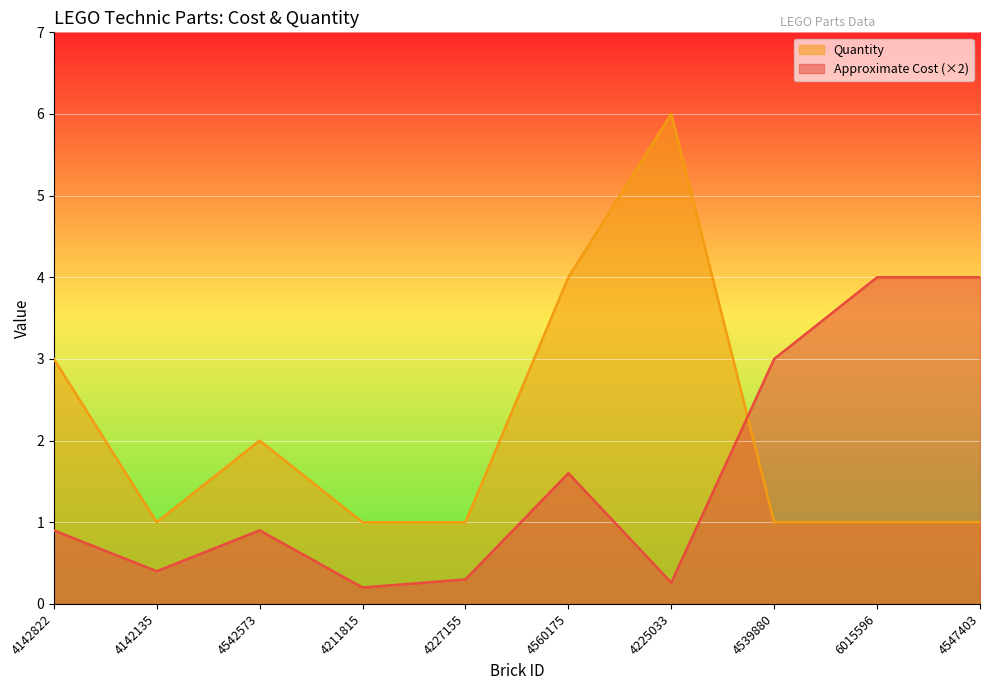

In Approximate Cost, how many points are lower than both neighbors (excluding endpoints)?

3